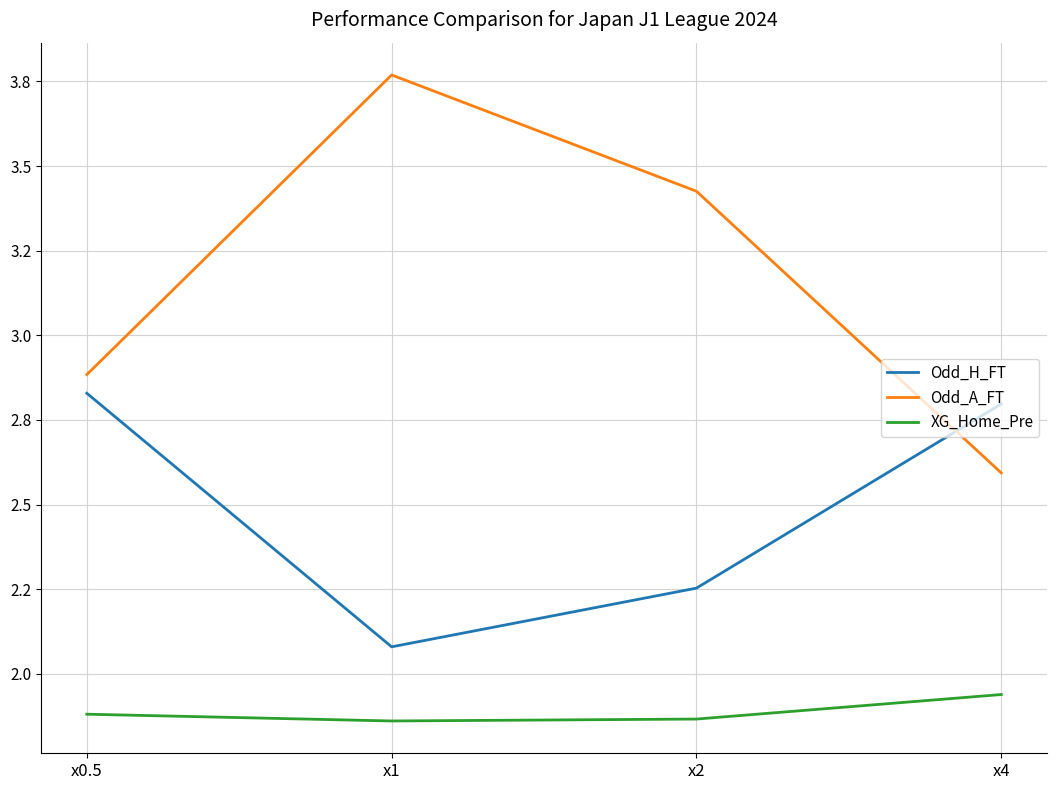

True or false: Odd_A_FT has more than 1 interior local peaks.

False